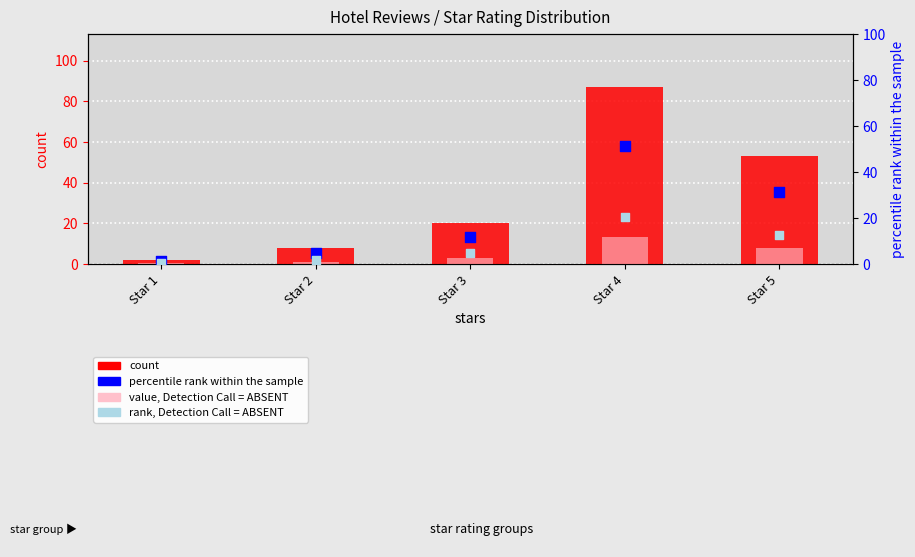

Which series has the widest spread of Y values?

count